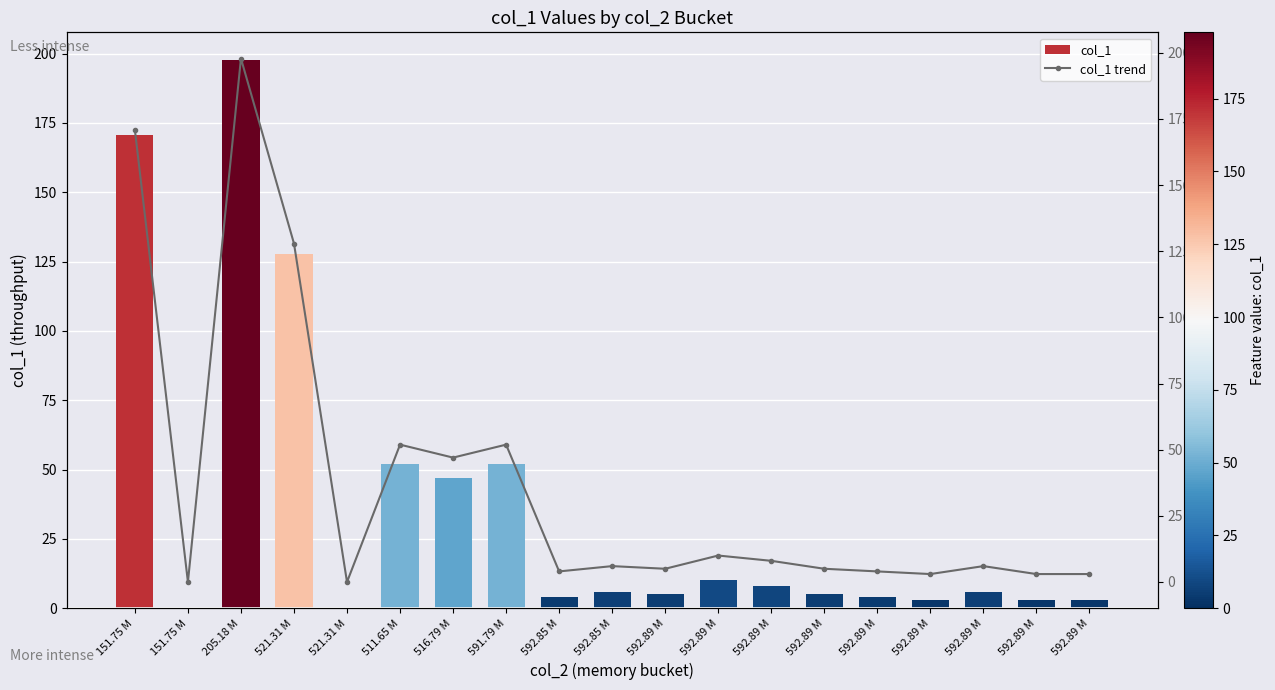

Reading right to left, list all the values displayed in this chart.

col_1: 592.89 M=3.0	592.89 M=3.0	592.89 M=6.0	592.89 M=3.0	592.89 M=4.0	592.89 M=5.0	592.89 M=8.0	592.89 M=10.0	592.89 M=5.0	592.85 M=6.0	592.85 M=4.0	591.79 M=51.9	516.79 M=47.0	511.65 M=51.9	521.31 M=0.0	521.31 M=127.9	205.18 M=197.8	151.75 M=0.0	151.75 M=170.8
col_1 trend: 592.89 M=3.0	592.89 M=3.0	592.89 M=6.0	592.89 M=3.0	592.89 M=4.0	592.89 M=5.0	592.89 M=8.0	592.89 M=10.0	592.89 M=5.0	592.85 M=6.0	592.85 M=4.0	591.79 M=51.9	516.79 M=47.0	511.65 M=51.9	521.31 M=0.0	521.31 M=127.9	205.18 M=197.8	151.75 M=0.0	151.75 M=170.8